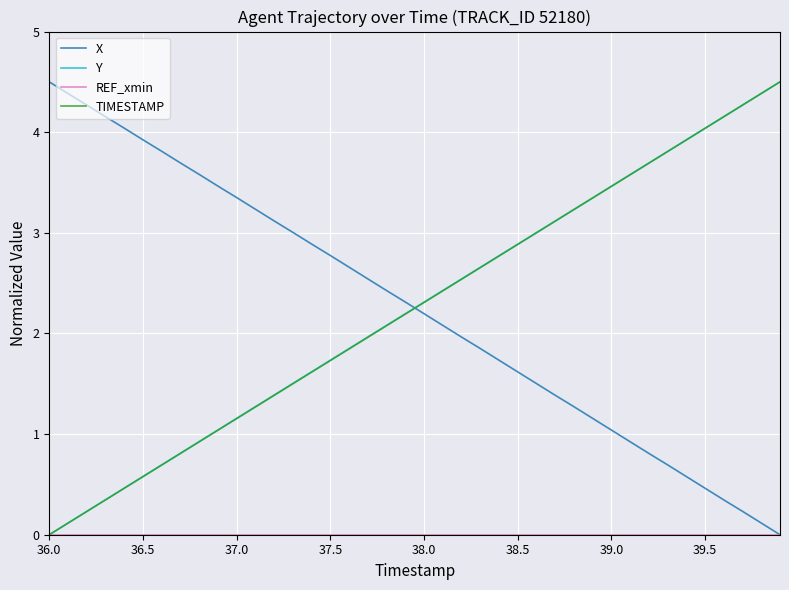

Which series ends up on top after the final intersection of Y and X?

Y